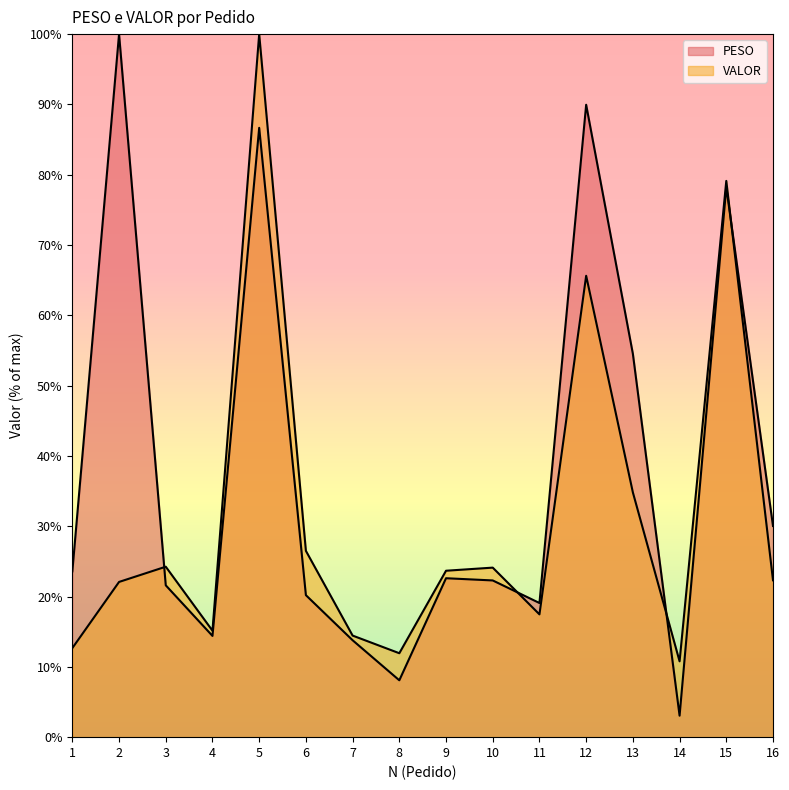

What is the lowest value of the VALOR series?

10.8